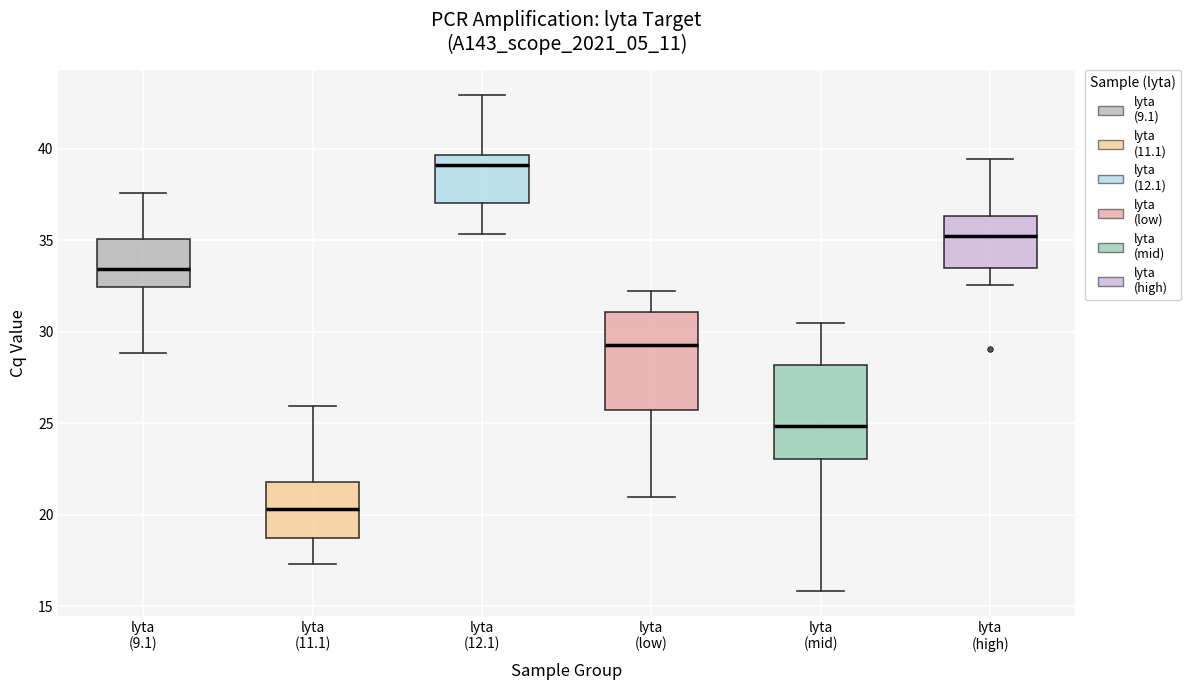

Reading left to right, transcribe this box plot: for each box, give where its median line is, the range the box spans, and where its two whiskers end, as read against the y-axis. The values are not printed on the chart, so give them approximately, as read against the axis.

lyta (9.1): median 33.5, box 32.5 to 35.0, whiskers 29.0 to 37.5
lyta (11.1): median 20.5, box 19.0 to 22.0, whiskers 17.5 to 26.0
lyta (12.1): median 39.0, box 37.0 to 39.5, whiskers 35.5 to 43.0
lyta (low): median 29.5, box 25.5 to 31.0, whiskers 21.0 to 32.0
lyta (mid): median 25.0, box 23.0 to 28.0, whiskers 16.0 to 30.5
lyta (high): median 35.5, box 33.5 to 36.5, whiskers 32.5 to 39.5